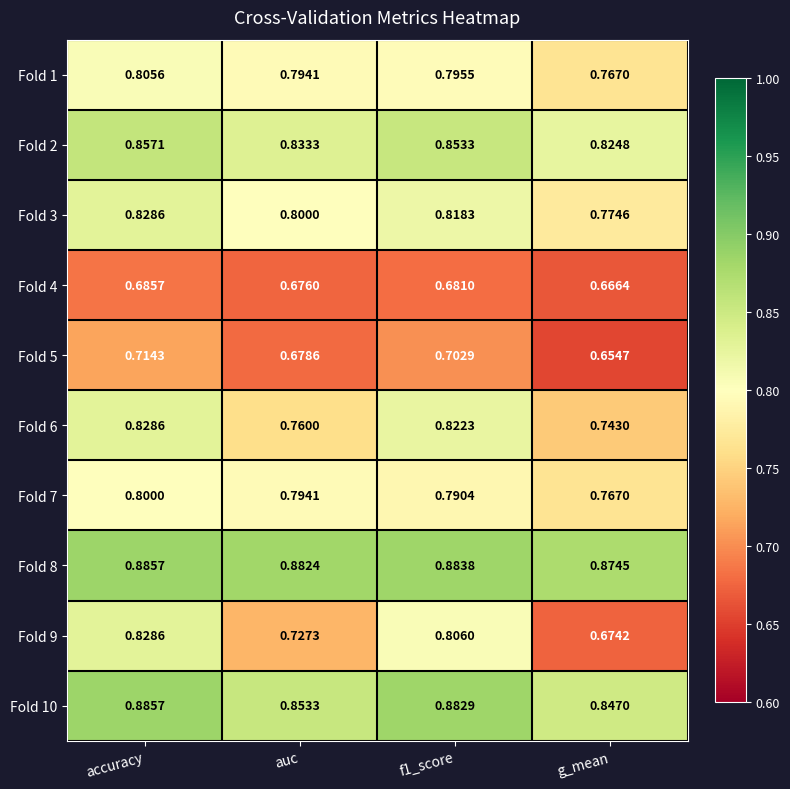

What is the total value across all series at g_mean?

7.6